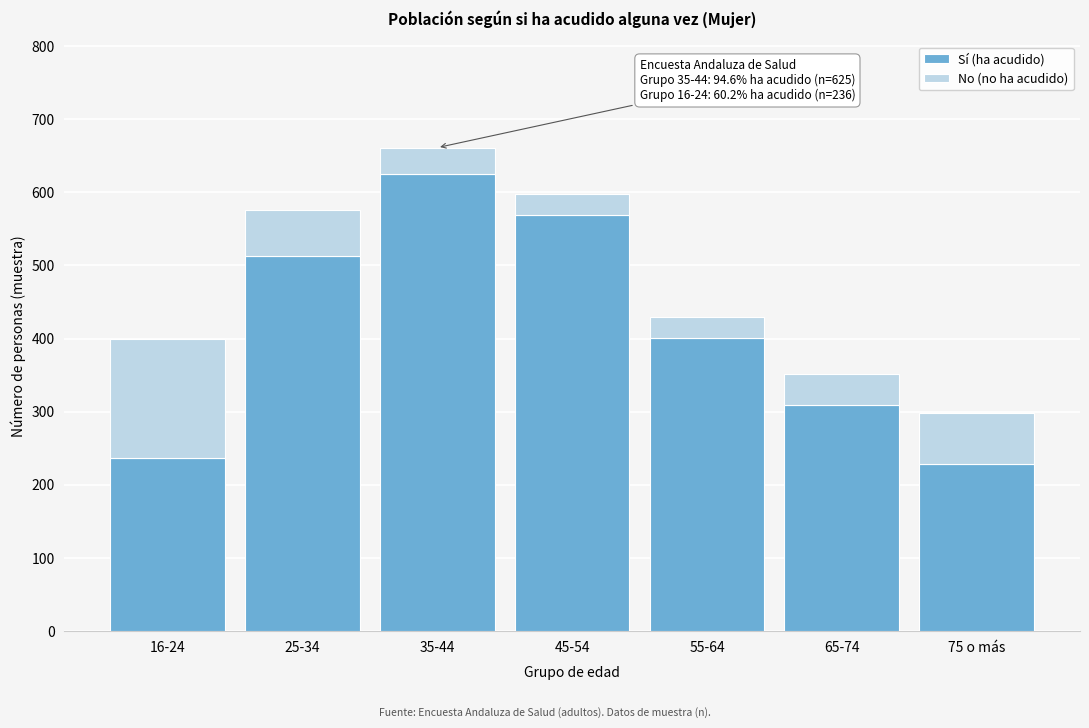

Reading left to right, list the values for the Sí (ha acudido) series.

16-24=236	25-34=513	35-44=625	45-54=569	55-64=401	65-74=309	75 o más=229